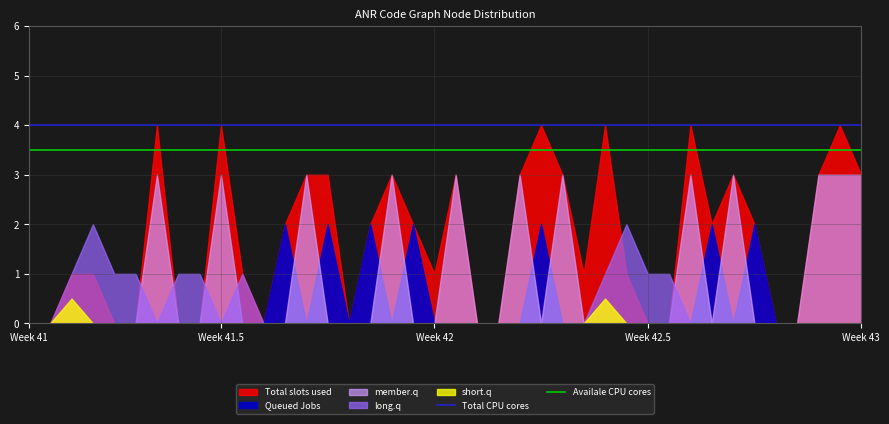

What is the sum of the Total CPU cores values at 18 and 31?

8.0